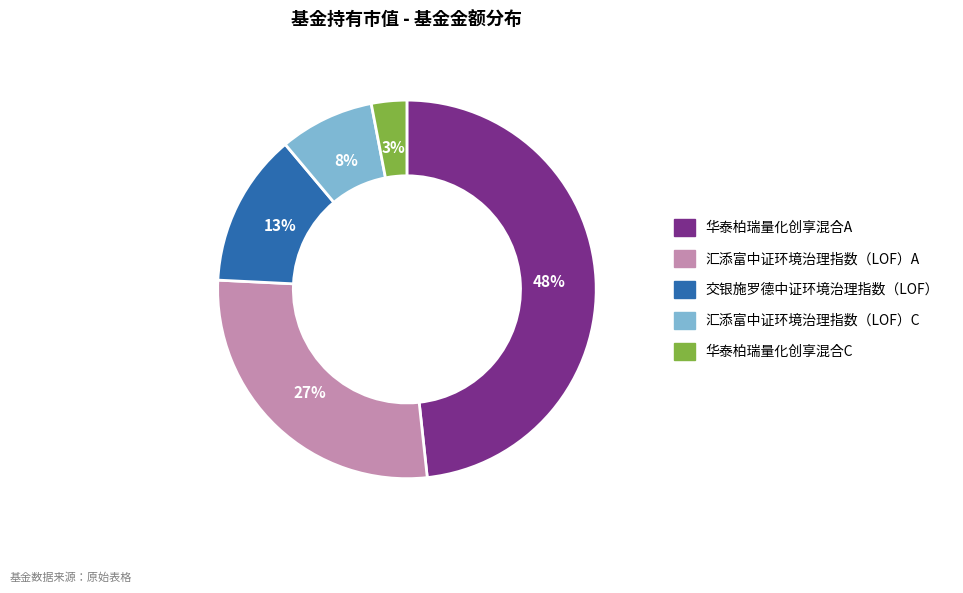

Which category has the biggest portion of the pie?

华泰柏瑞量化创享混合A